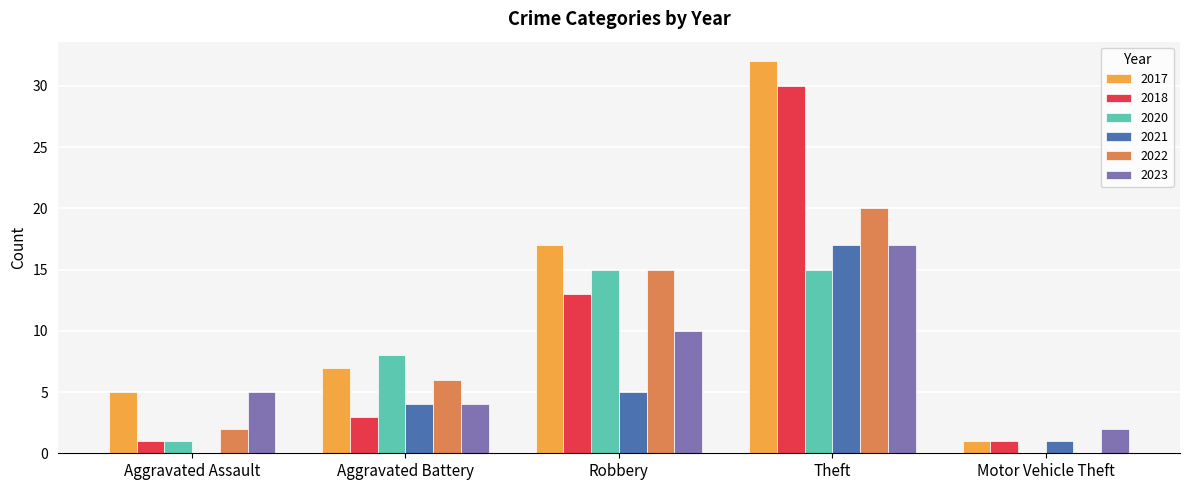

What is the maximum value shown in the chart?

32